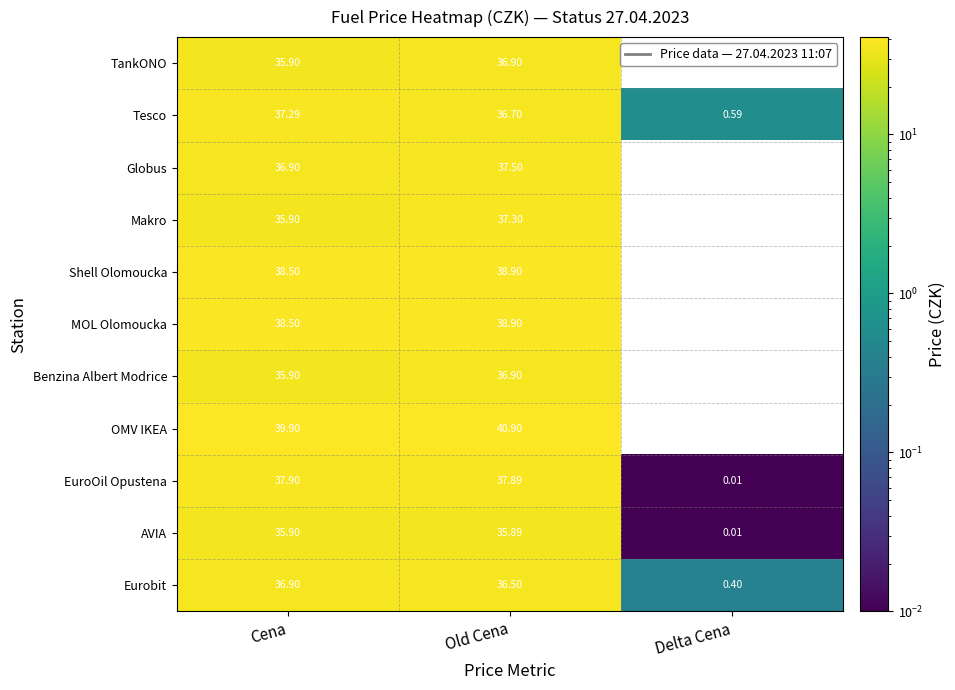

At which category does the chart reach its peak across all series?

Old Cena